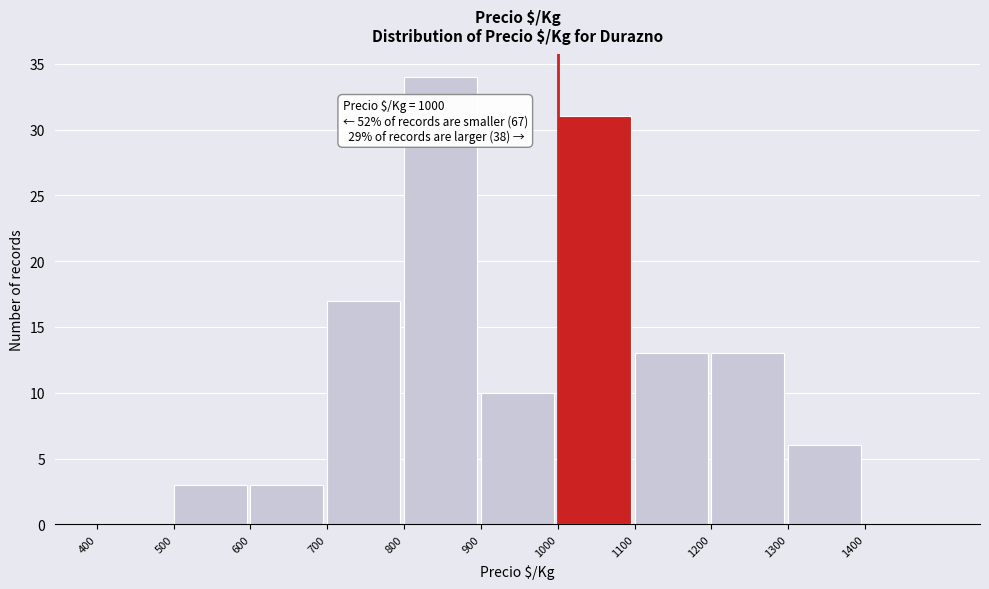

Over which range of the x-axis is the bar tallest?

800 to 900